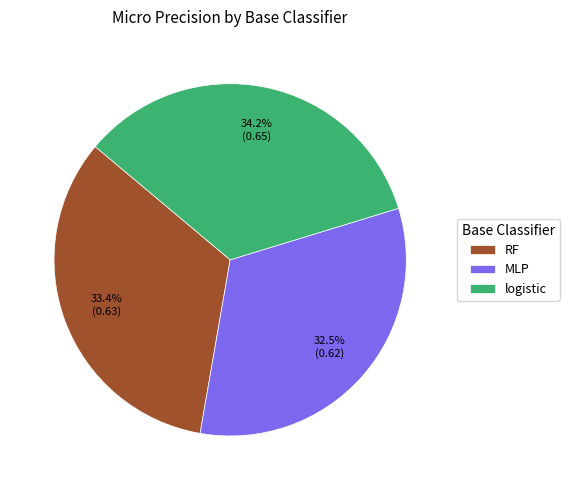

What percentage is NOT represented by MLP?

67.5%